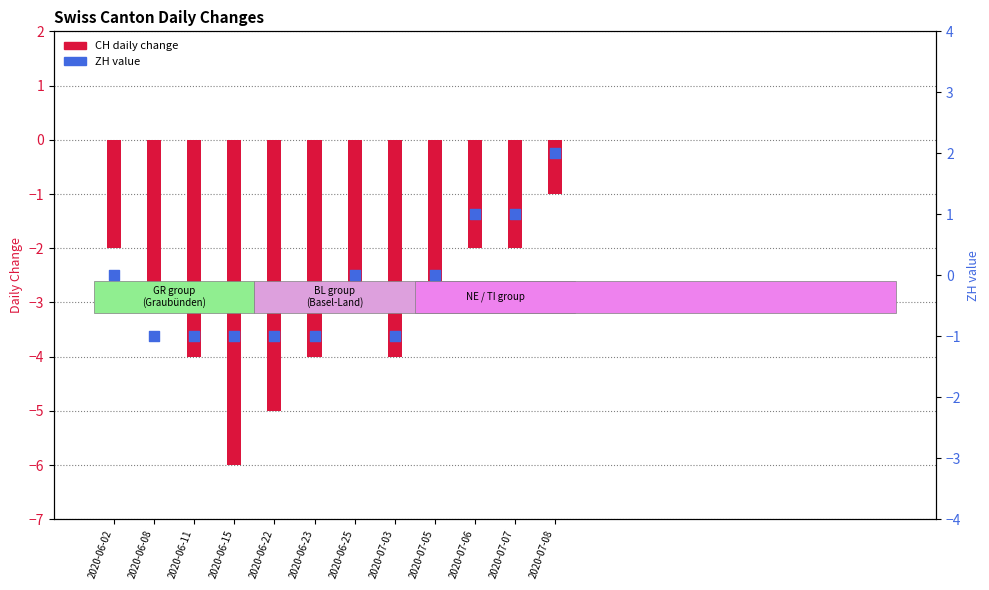

Which series reaches the minimum Y coordinate?

CH (daily change)